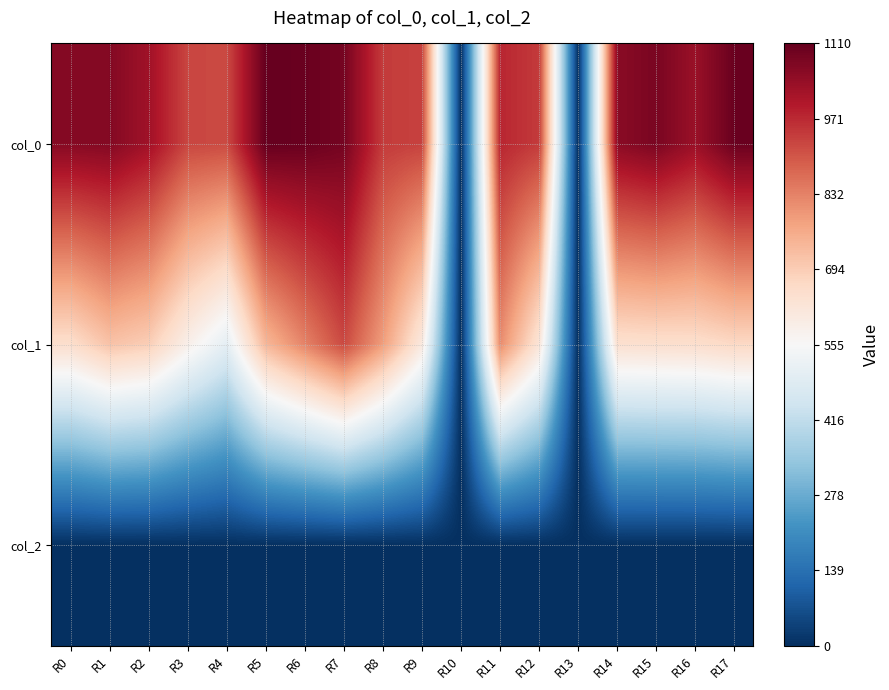

Reading left to right, extract all data points from this chart.

col_0: R0=1063.3	R1=1066.7	R2=1023.3	R3=926.7	R4=920.0	R5=1110.0	R6=1103.3	R7=1086.7	R8=943.3	R9=933.3	R10=0.0	R11=976.7	R12=943.3	R13=0.0	R14=1056.7	R15=1080.0	R16=1033.3	R17=1103.3
col_1: R0=651.4	R1=715.5	R2=691.9	R3=587.2	R4=502.9	R5=739.1	R6=830.2	R7=921.4	R8=786.4	R9=610.9	R10=0.0	R11=816.8	R12=627.8	R13=0.0	R14=644.6	R15=648.0	R16=651.4	R17=668.2
col_2: R0=2.0	R1=2.0	R2=2.0	R3=2.0	R4=2.0	R5=2.0	R6=2.0	R7=2.0	R8=2.0	R9=2.0	R10=0.0	R11=2.0	R12=2.0	R13=0.0	R14=2.0	R15=2.0	R16=2.0	R17=2.0